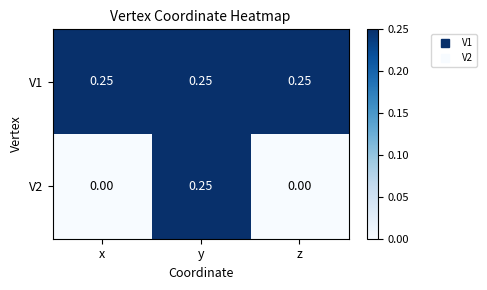

Is the value of V1 at y greater than the value of V2 at x?

Yes